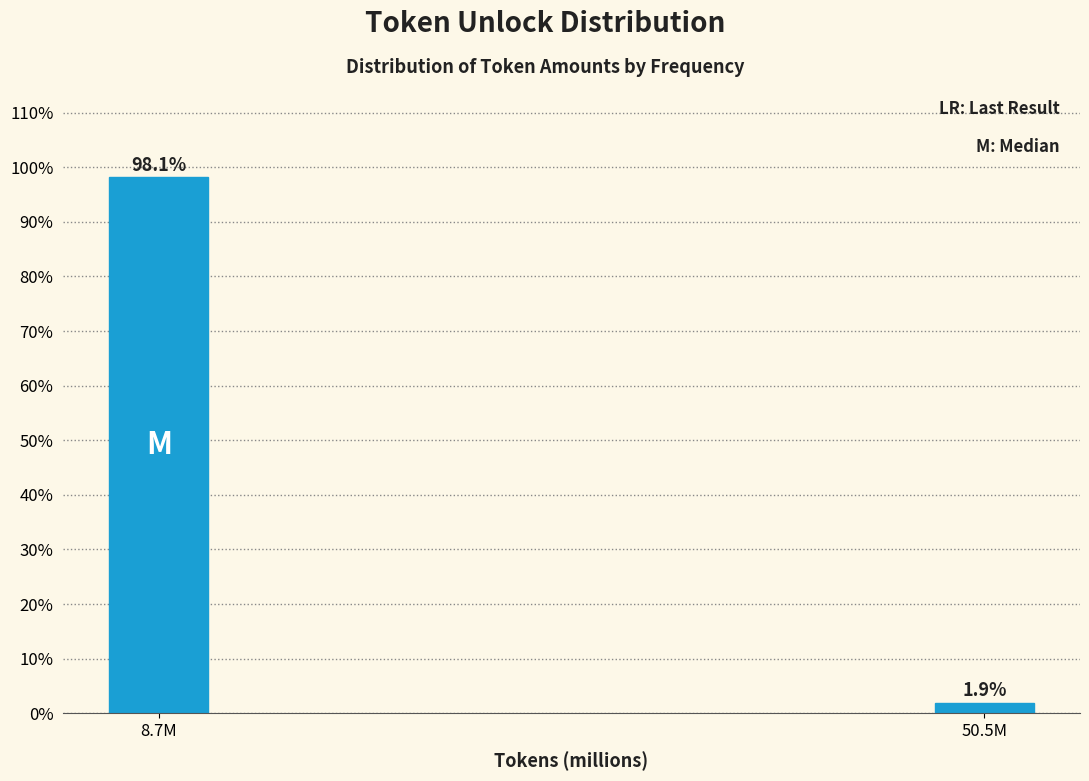

Reading right to left, transcribe all the data shown in this chart.

1.9	98.1